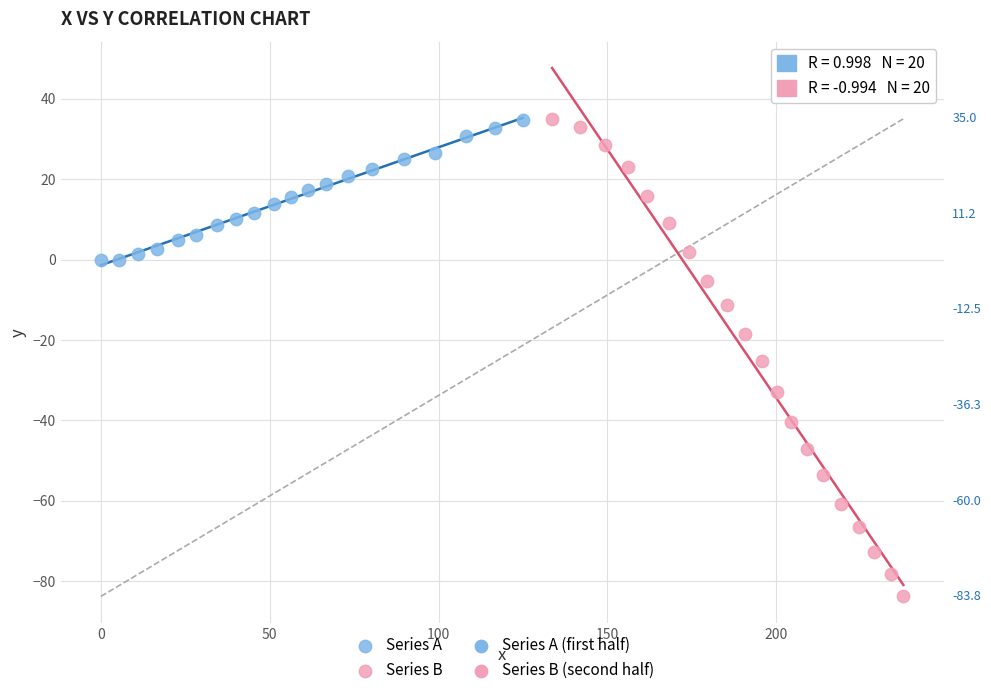

Which series has the largest Y range (max minus min)?

Series B